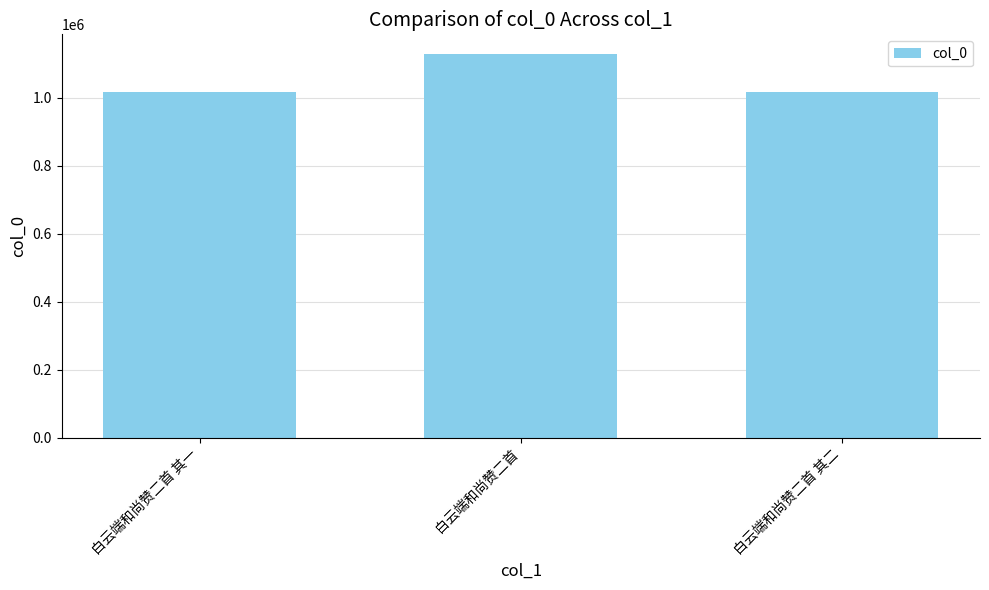

How many data points are less than 1016014?

1